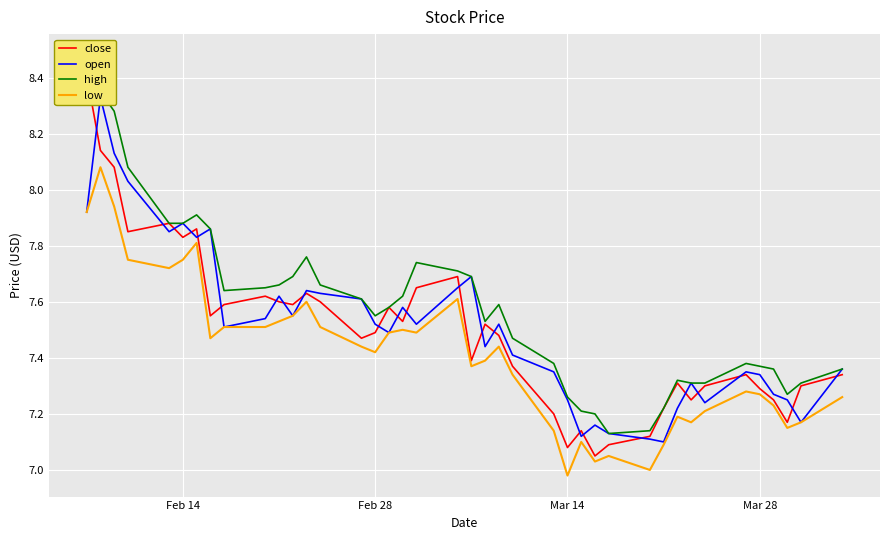

Is the value of high at 38 greater than the value of close at 20?

No